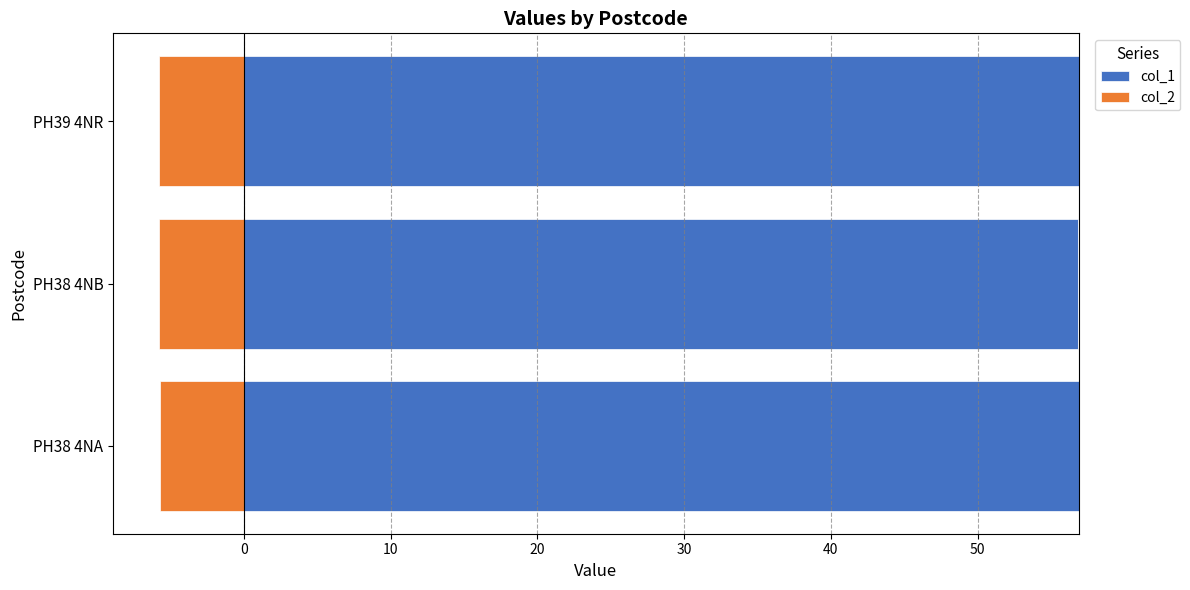

What is the sum of all col_1 values?

170.6